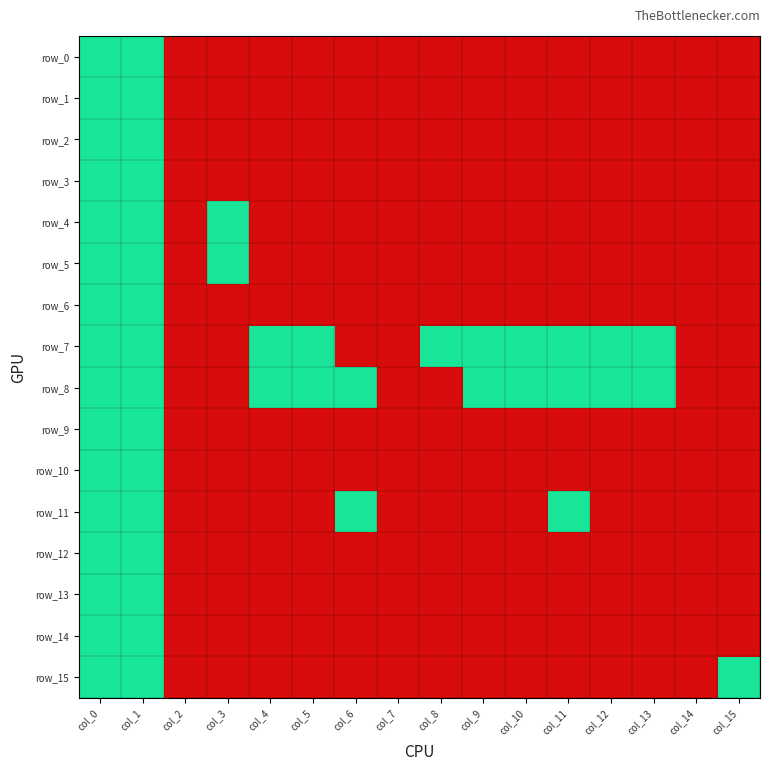

True or false: row_4 has a value of 0 at col_12.

False